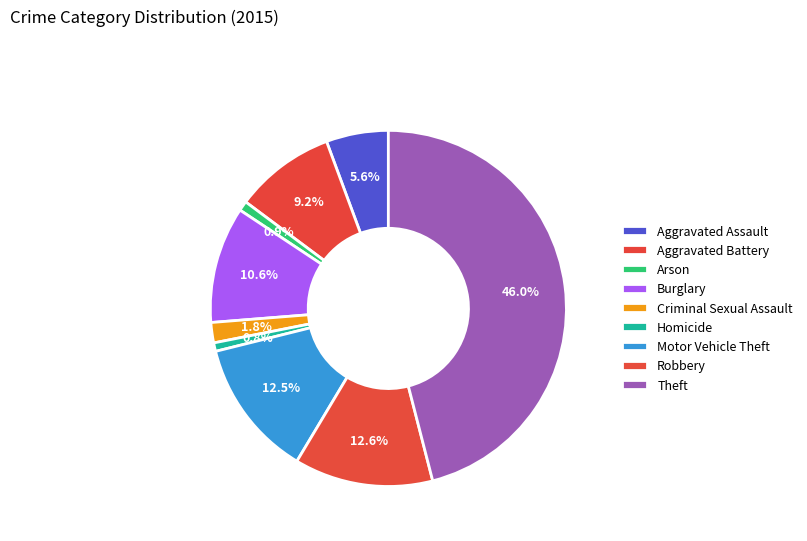

How many slices are in this pie chart?

9